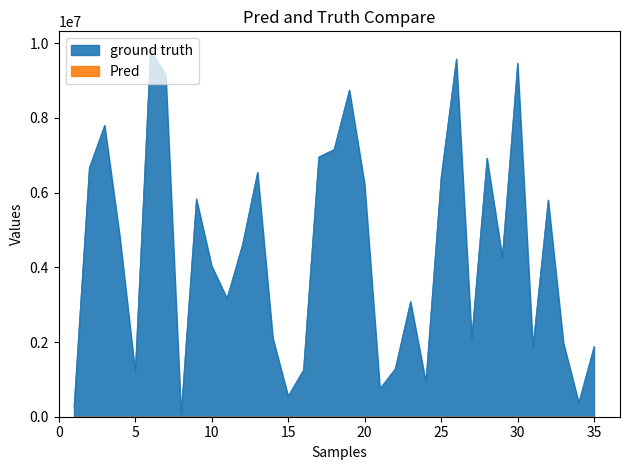

How many data points are less than 4279102?

17